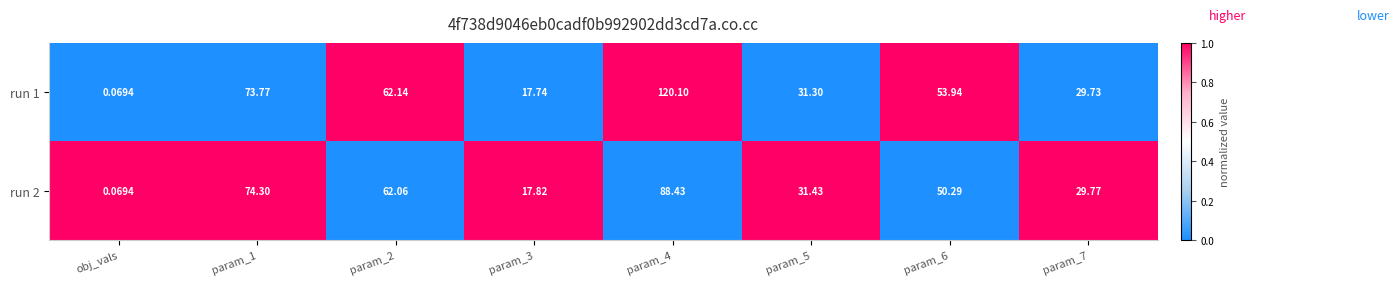

At how many categories does at least one series exceed 0?

8